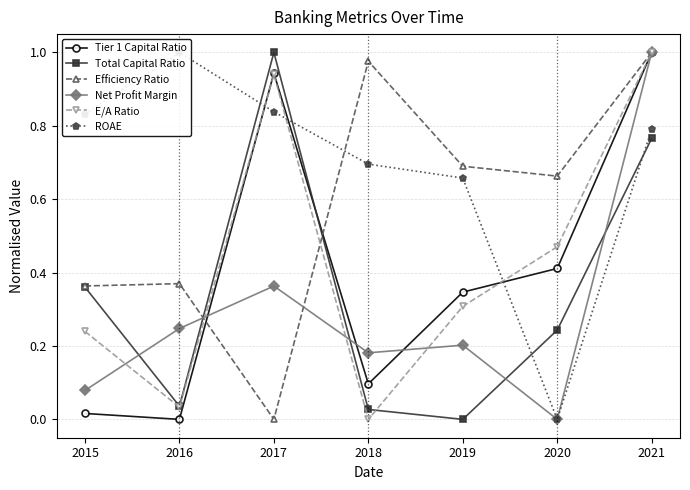

What is the difference between the maximum and second lowest values in the Net Profit Margin series?

0.9